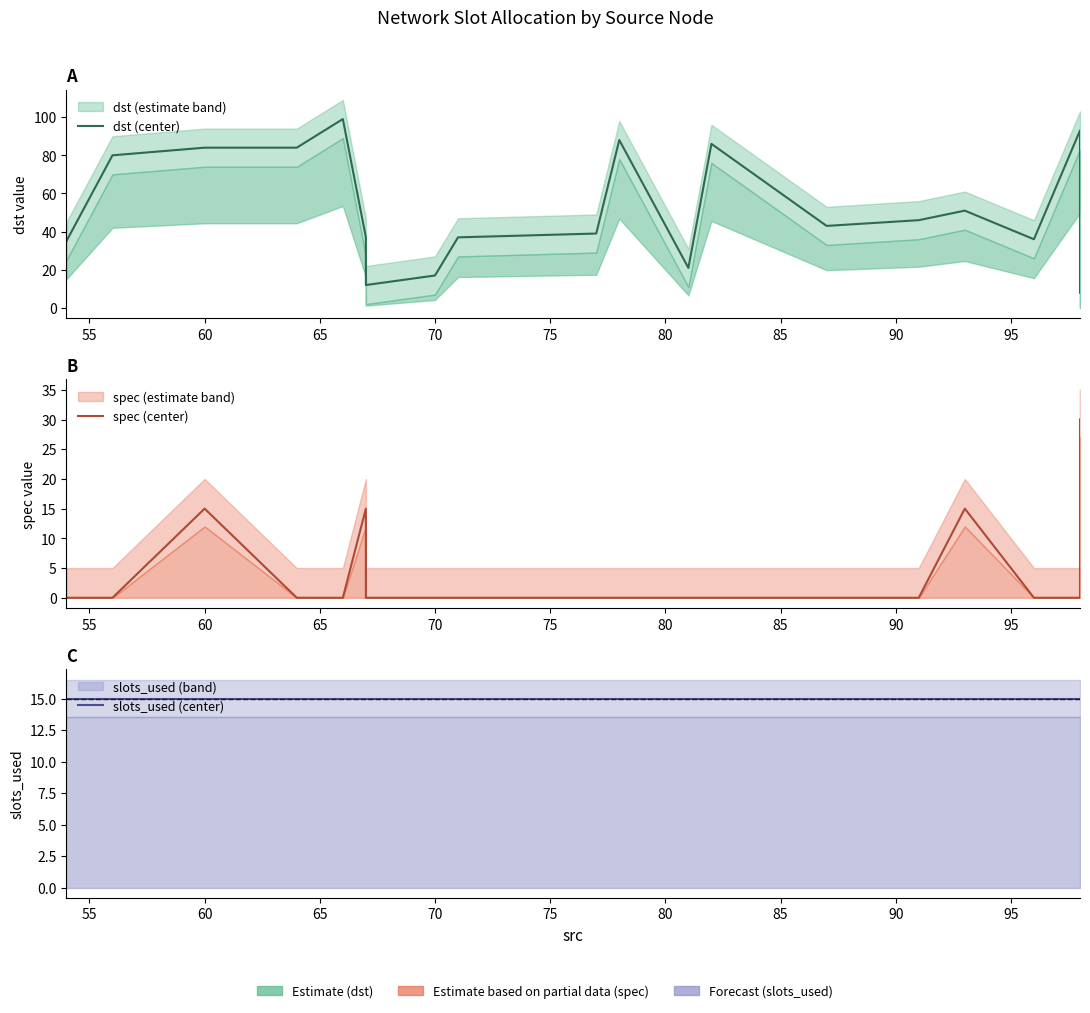

How many lines are shown in the chart?

3